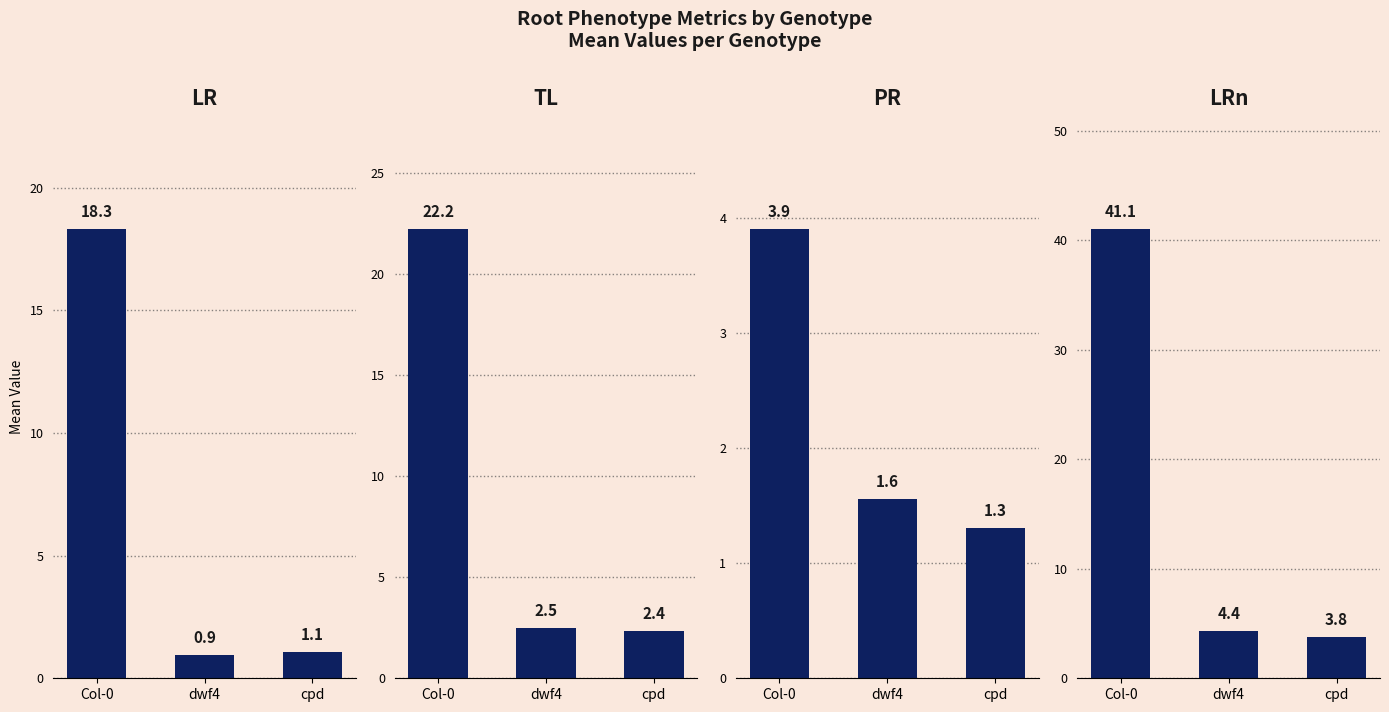

How many groups of bars are there?

3